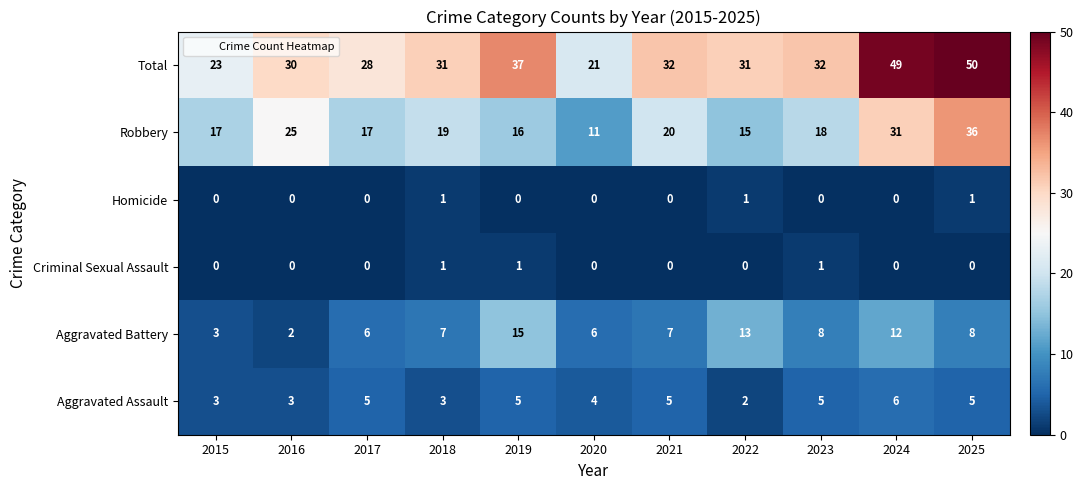

What is the sum of all Homicide values?

3